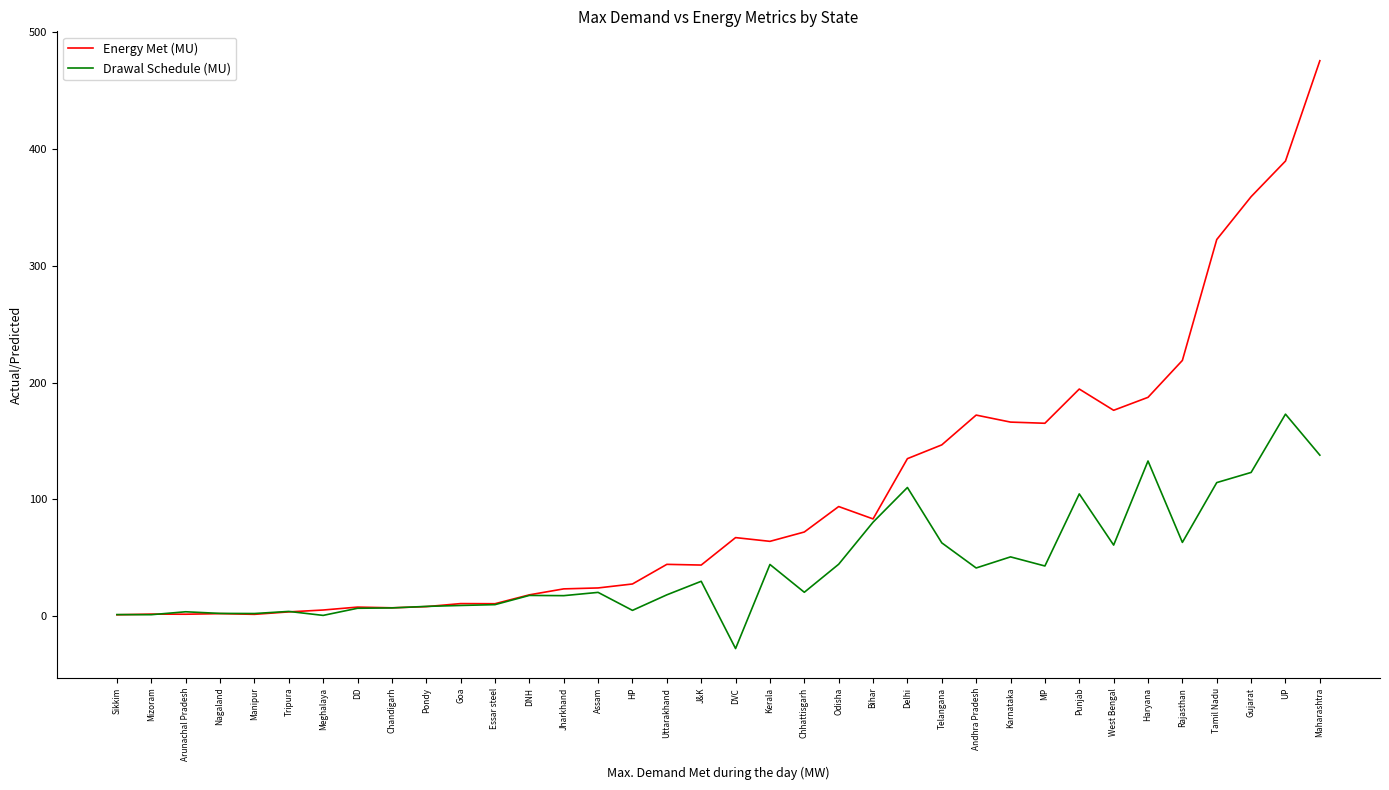

What is the difference between the maximum and minimum values in the Energy Met (MU) series?

474.4